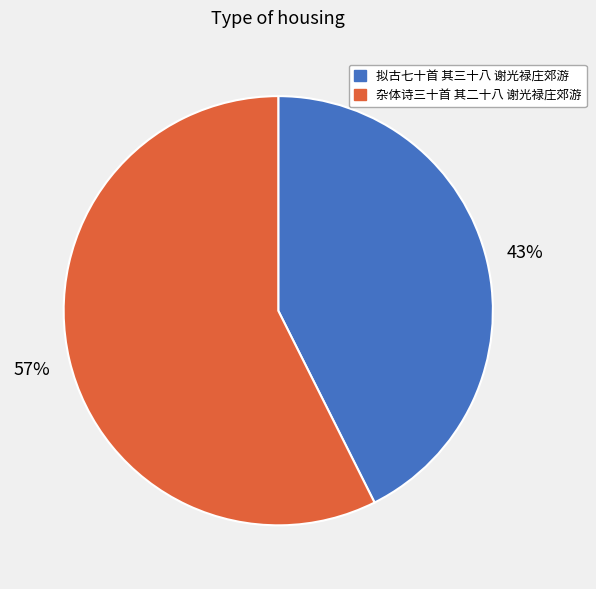

Combined, do 杂体诗三十首 其二十八 谢光禄庄郊游 and 拟古七十首 其三十八 谢光禄庄郊游 account for over 50%?

Yes